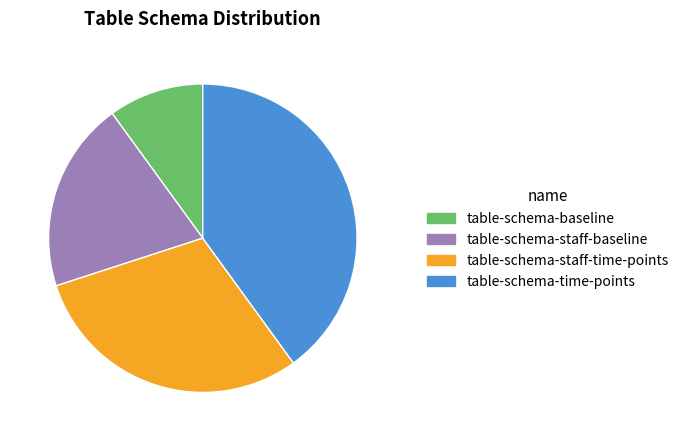

Do table-schema-time-points and table-schema-staff-time-points together represent more than half of the pie?

Yes